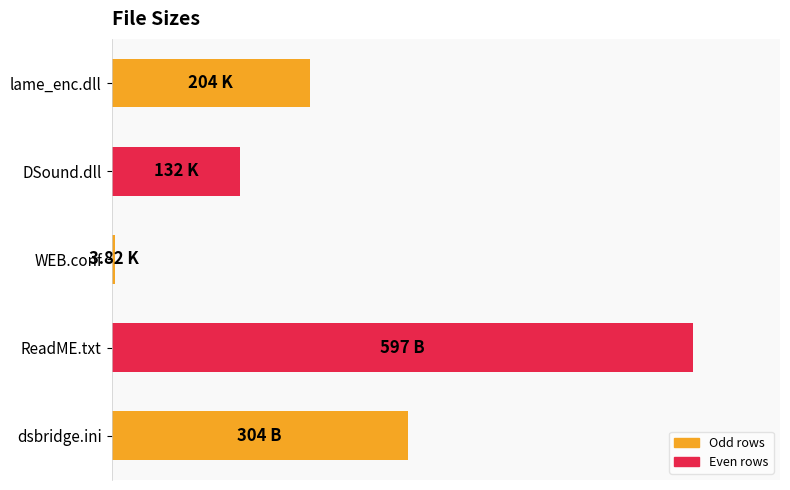

Are the bars horizontal?

Yes